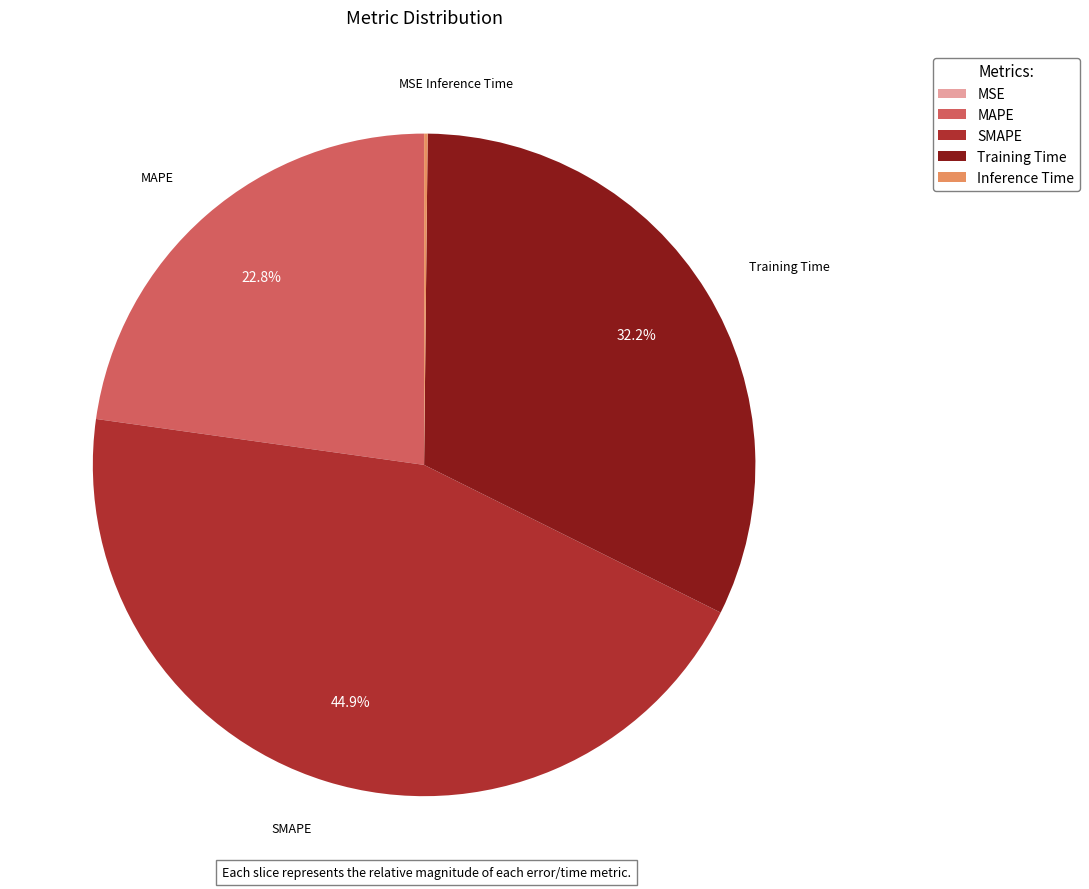

What percentage do Training Time and SMAPE together represent?

77.0%